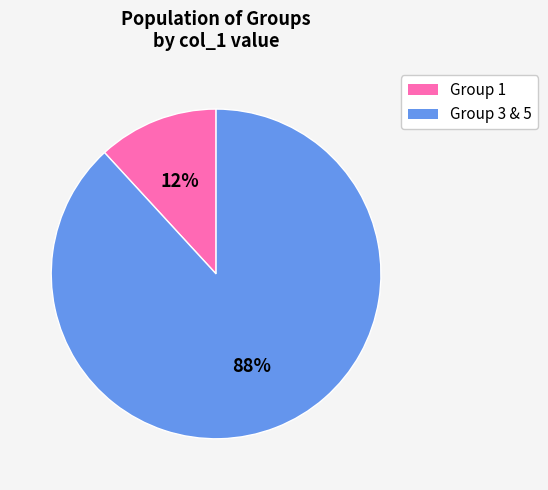

To the nearest percent, what is the average slice percentage?

50%